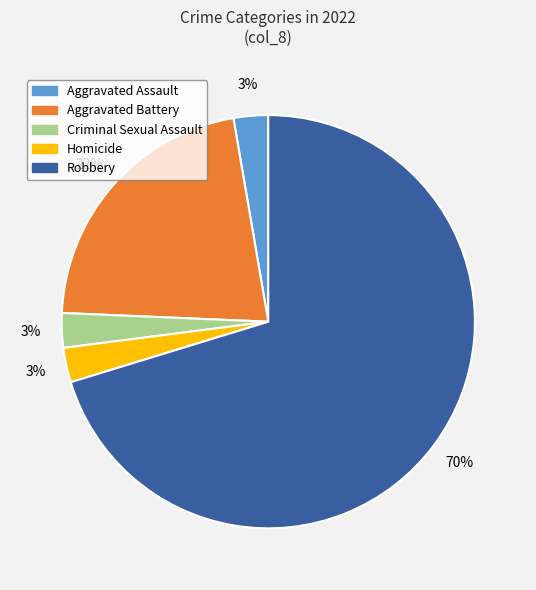

Approximately how many times larger is the value at Criminal Sexual Assault compared to Aggravated Assault?

1.0